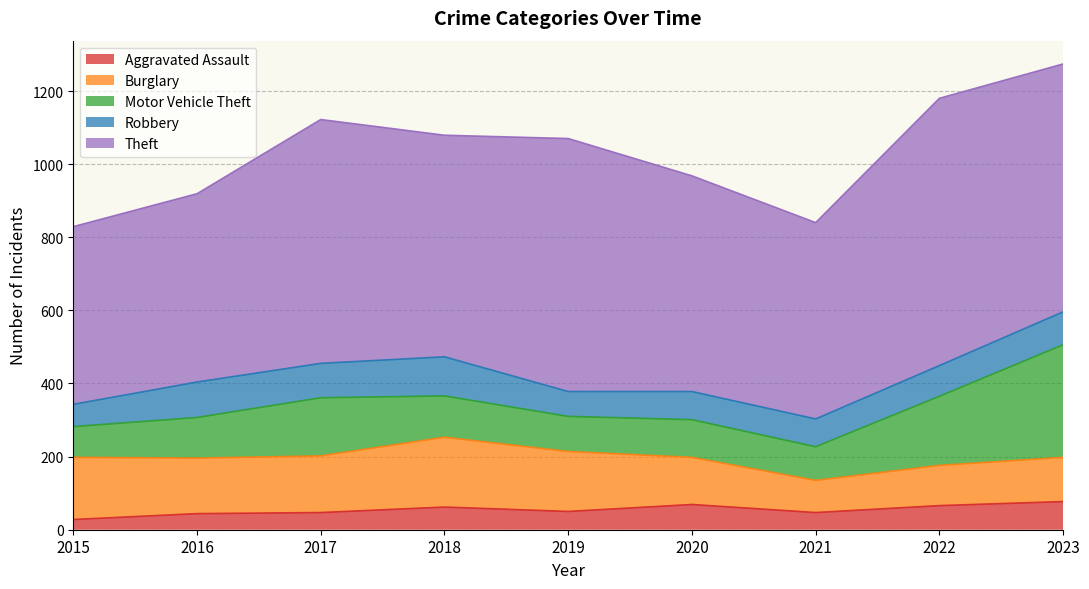

What is the difference between the Burglary values at 2015 and 2017?

15